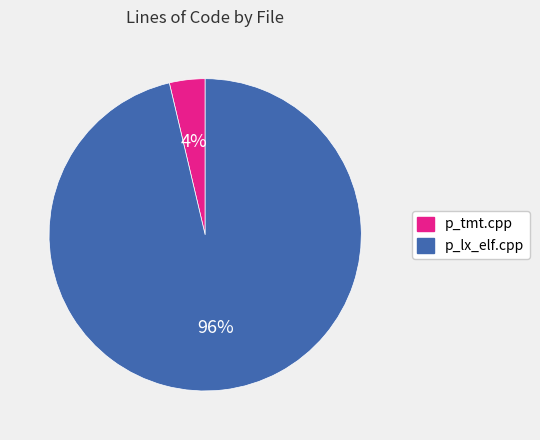

Is the sum of p_tmt.cpp and p_lx_elf.cpp greater than half?

Yes